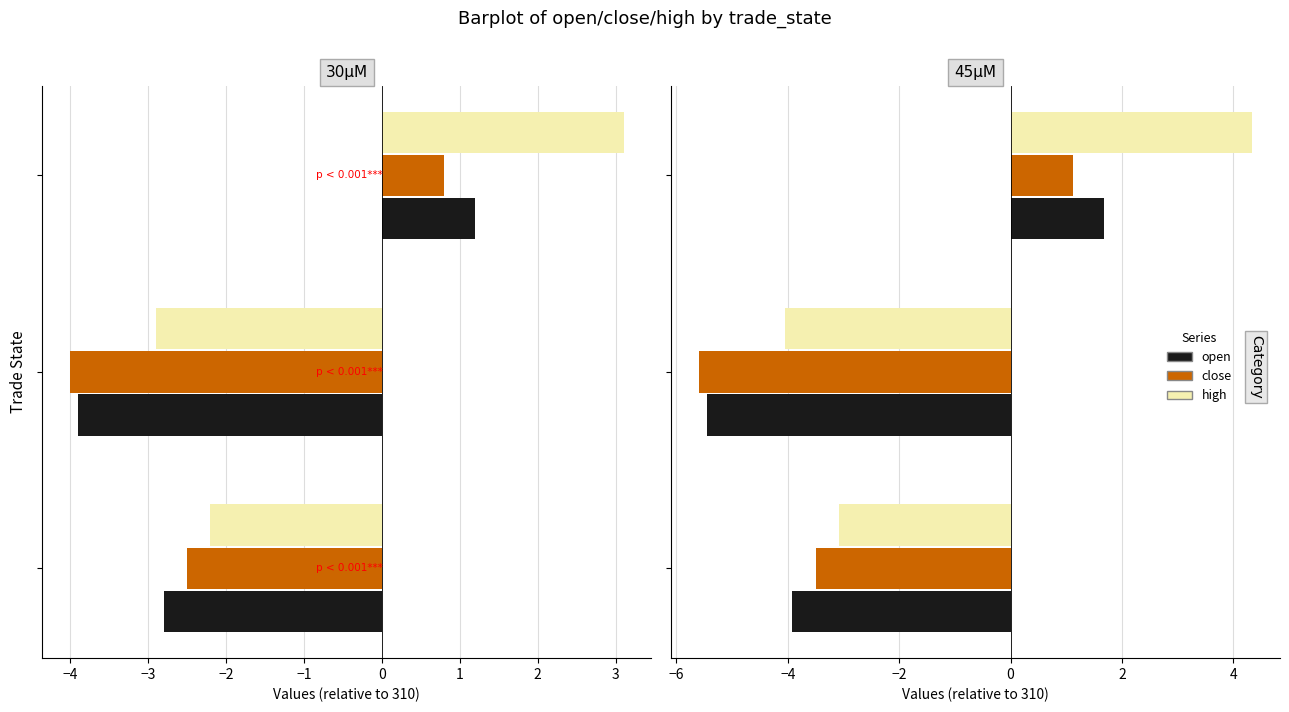

Does the chart contain any negative values?

Yes